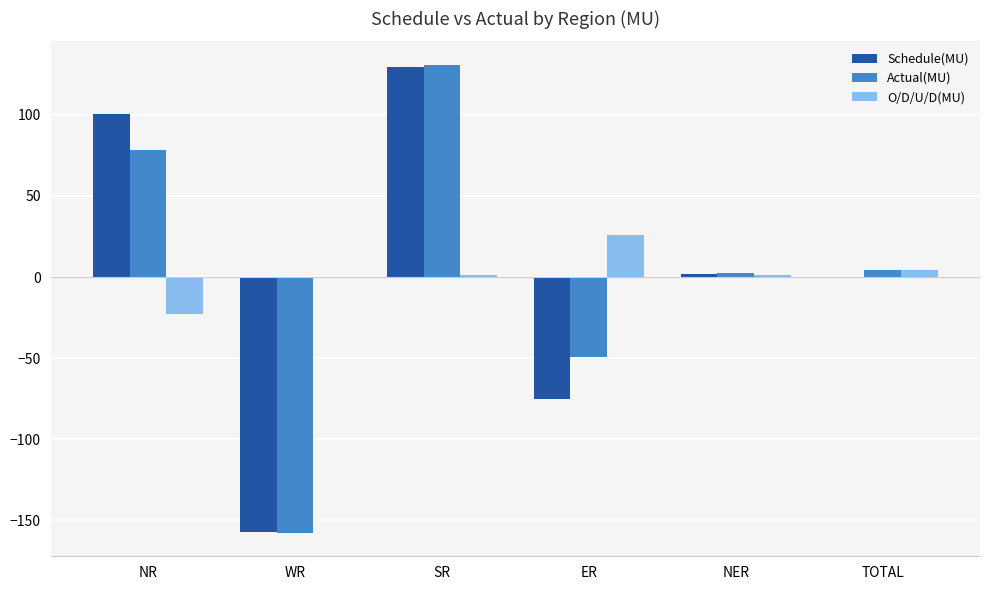

At which category is the sum across all series the highest?

SR